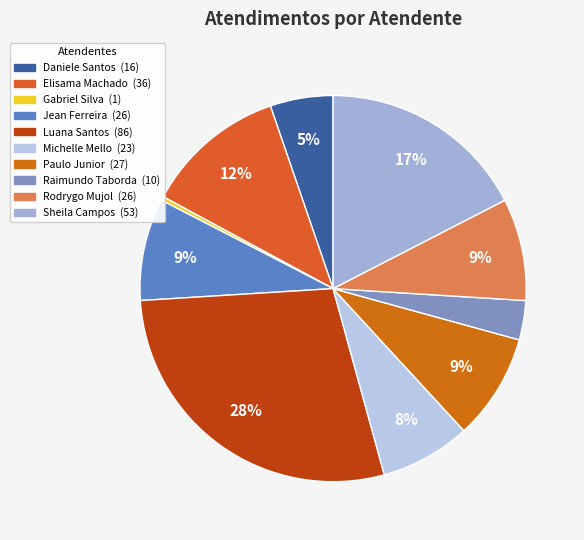

How many slices are in this pie chart?

10